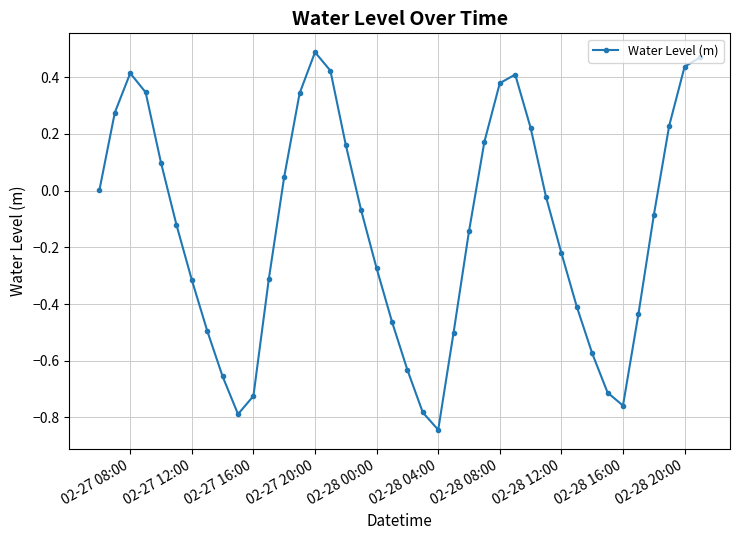

What is the sum of all values?

-5.4